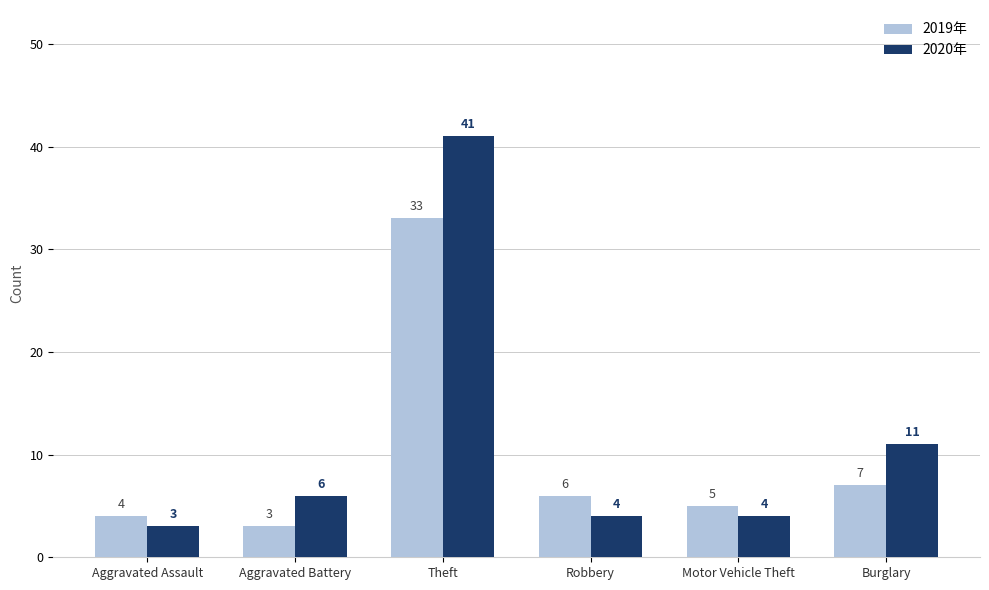

What is the maximum value for 2019年?

33